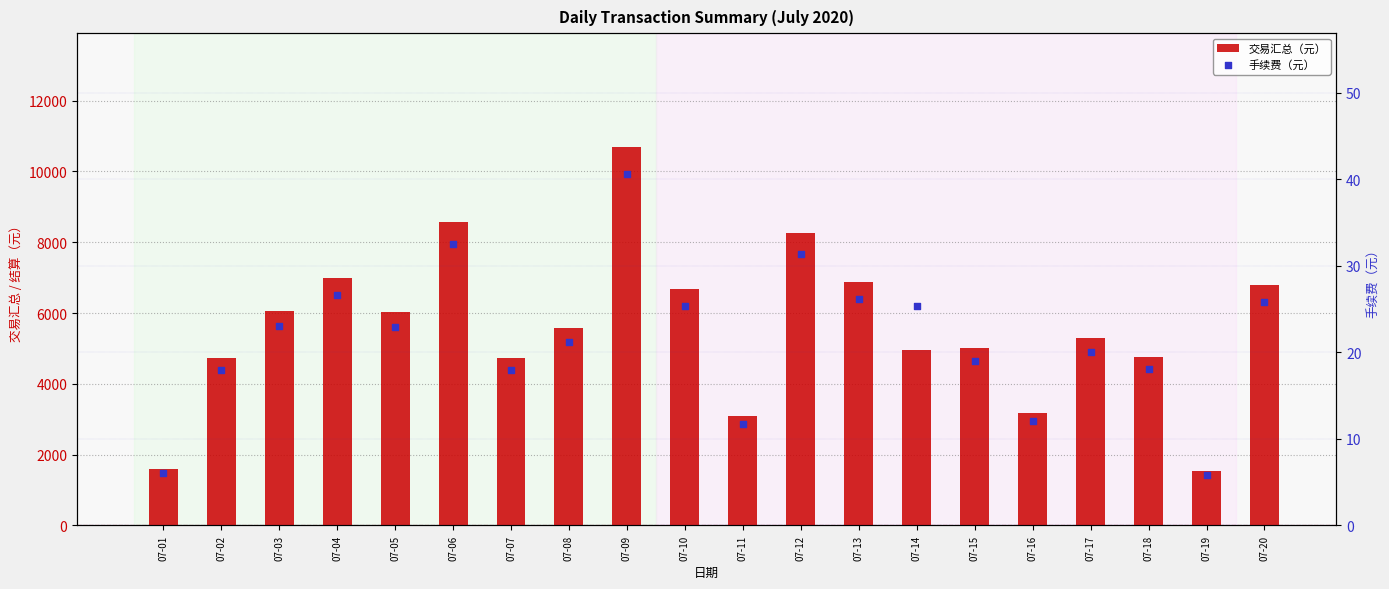

Which series has the largest Y range (max minus min)?

交易汇总（元）